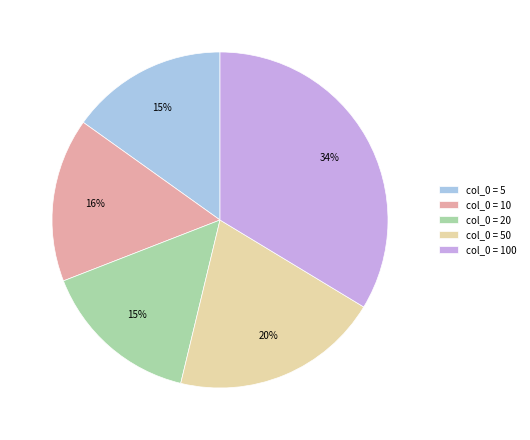

To the nearest percent, what is the difference between the col_0 = 100 and col_0 = 10 slice percentages?

18%